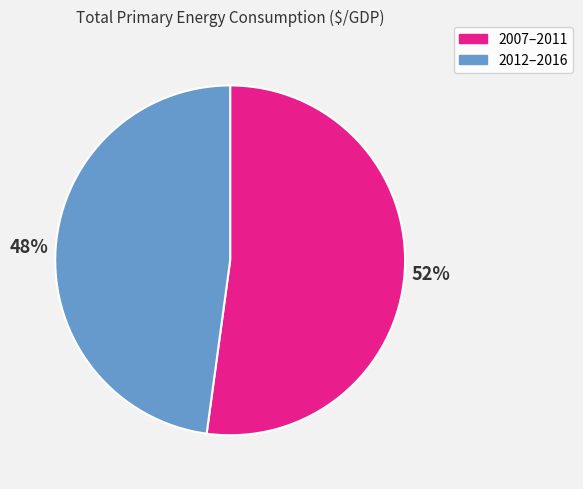

To the nearest percent, what is the difference between the largest and smallest slice percentages?

4%